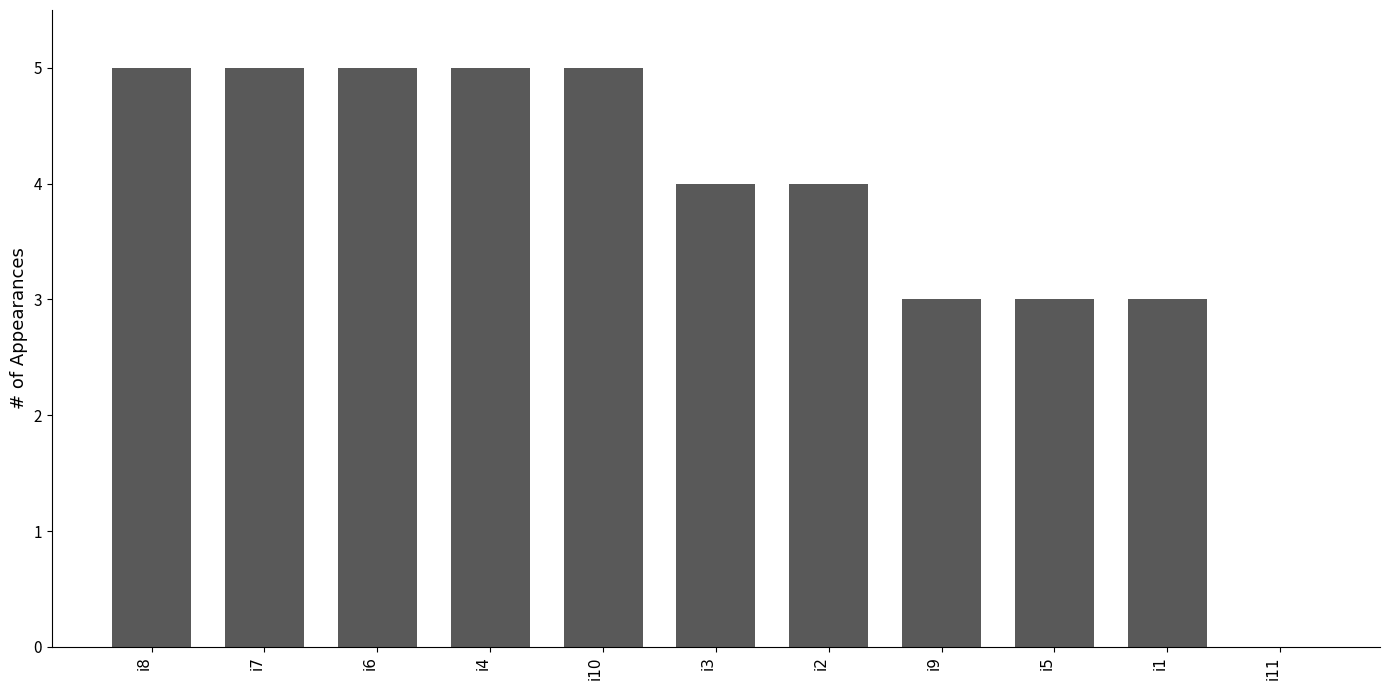

What is the greatest value displayed?

5